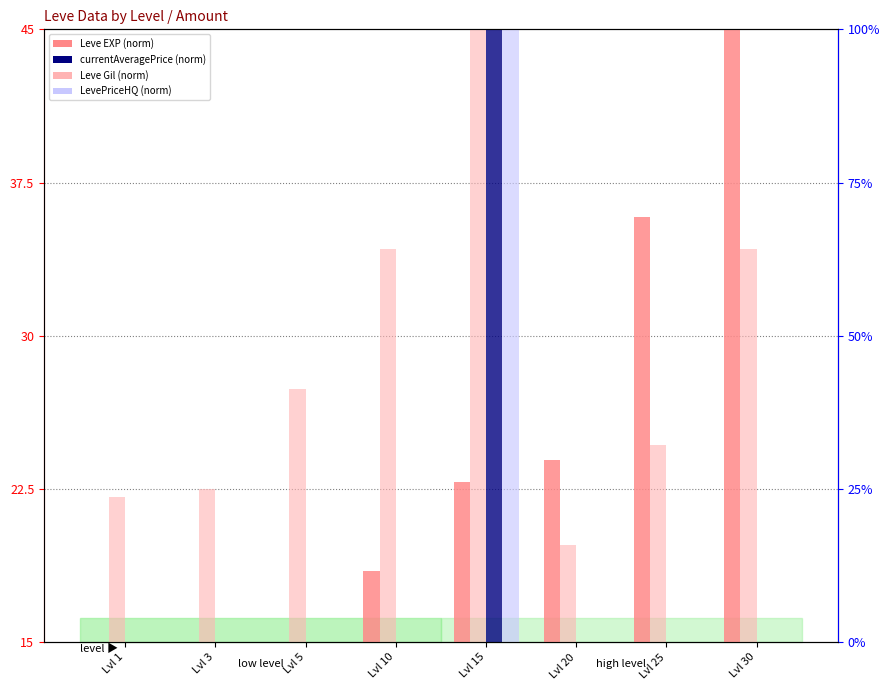

What is the maximum value shown in the chart?

45.0